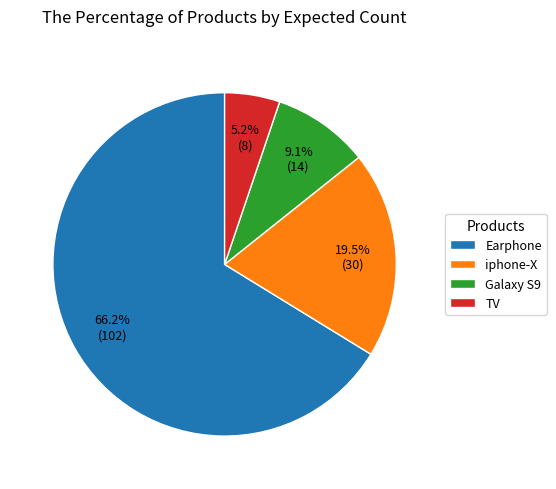

To the nearest percent, what is the difference between the largest and smallest slice percentages?

61%